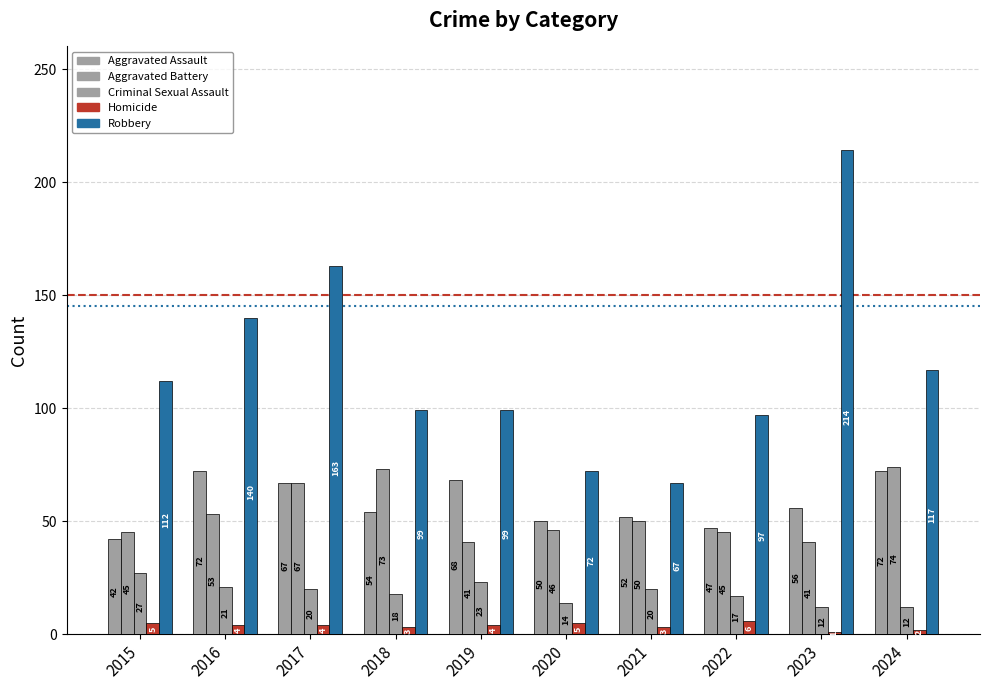

Where does the Aggravated Battery series first go above 50?

2016